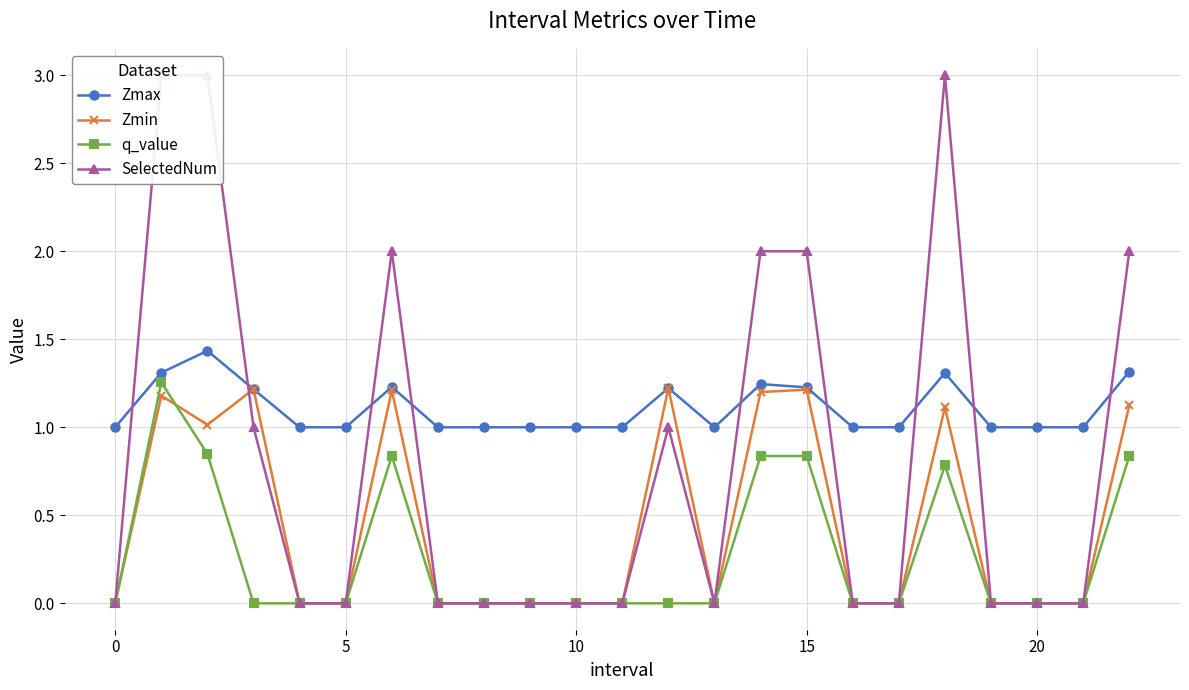

What is the label of the 5th point from the right?

18